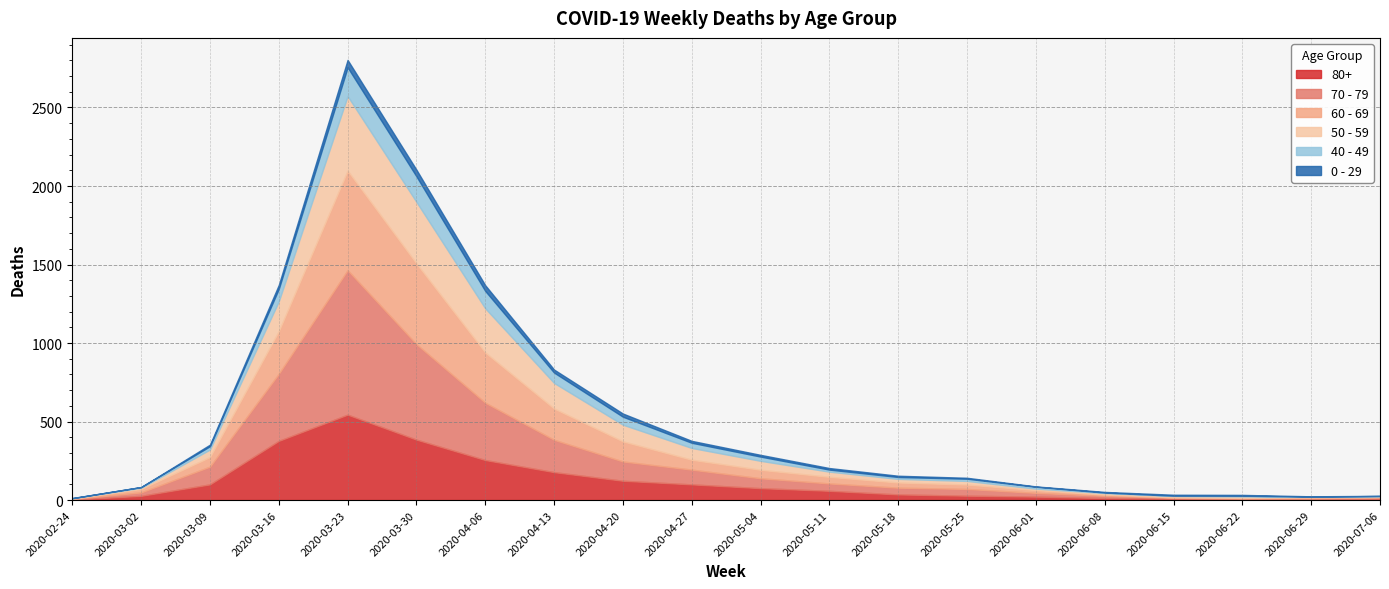

Rank the series by their maximum value, from highest to lowest.

70 - 79, 60 - 69, 80+, 50 - 59, 40 - 49, 0 - 29